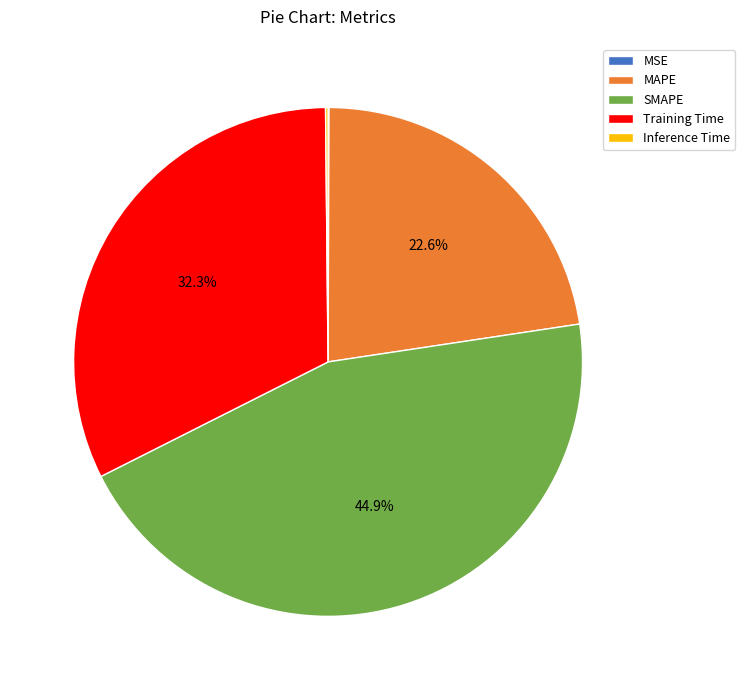

Does any single category account for the majority?

No